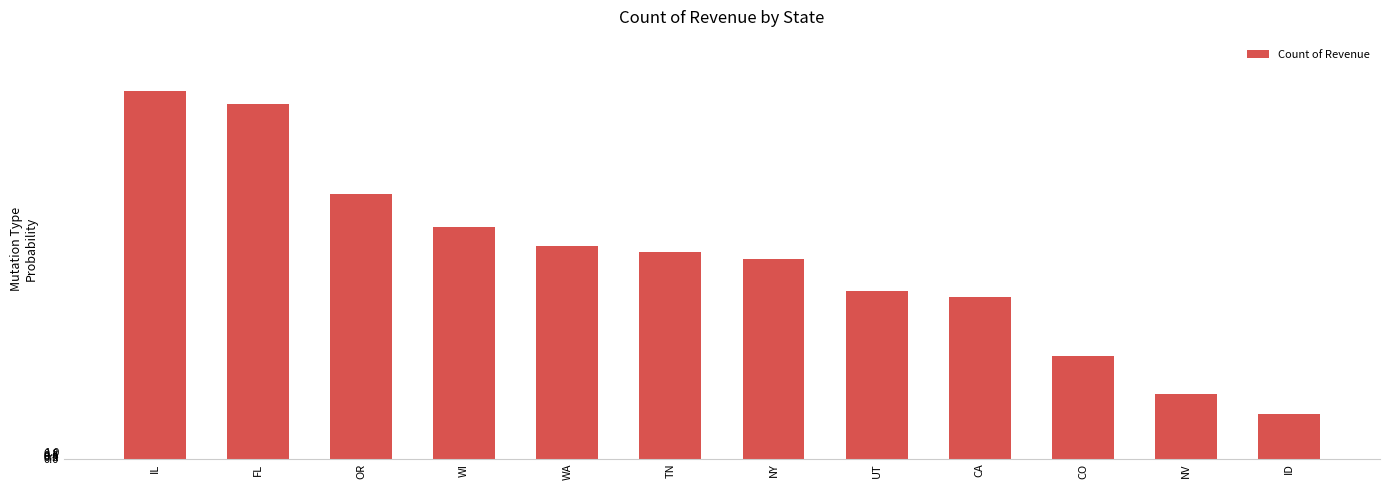

Which category has the lowest value across all series?

ID